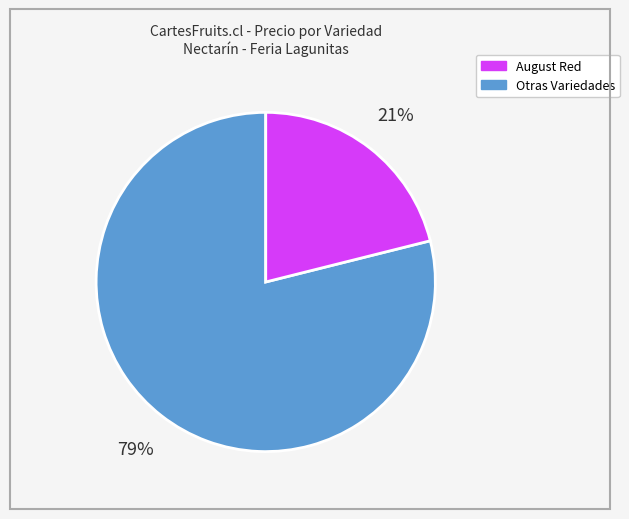

Is there any slice that represents more than half of the pie?

Yes